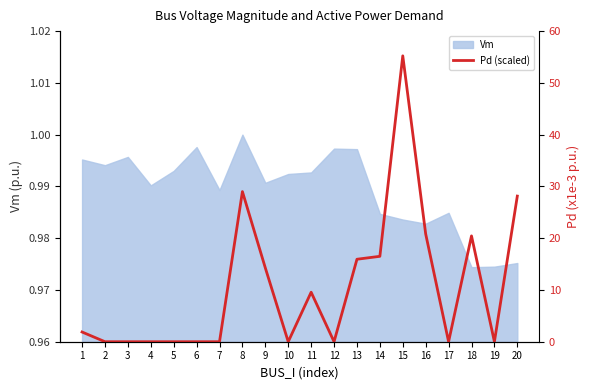

Where is the first local maximum?

8